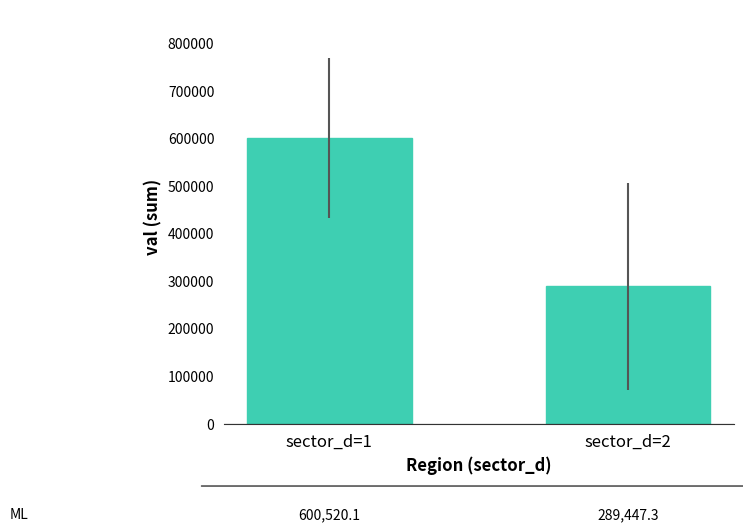

What is the sum of the values at sector_d=1 and sector_d=2?

889967.4